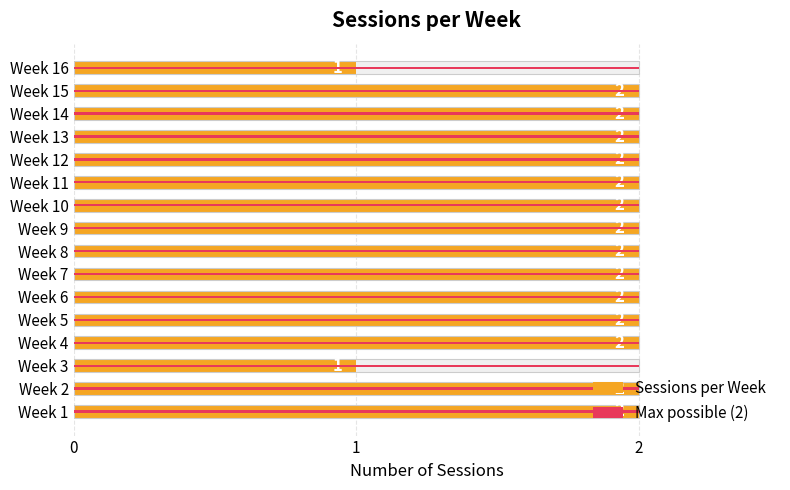

How many categories are shown in the chart?

16